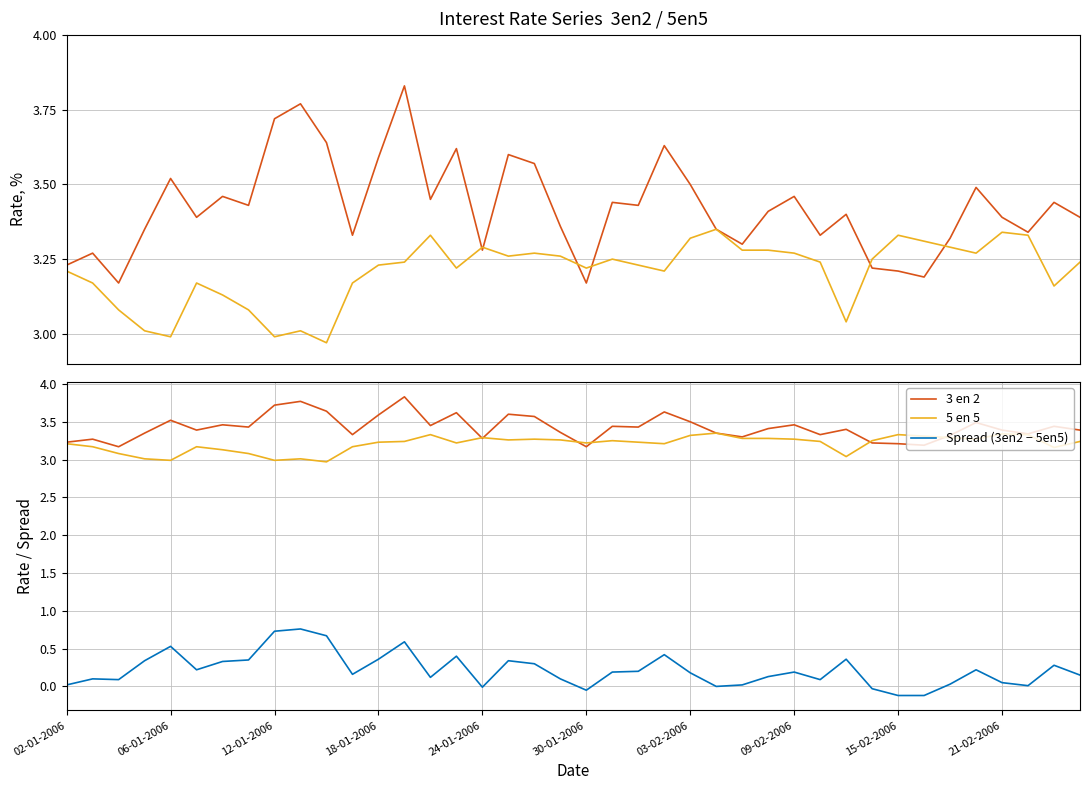

How many data points in Spread (3en2 − 5en5) are above 0?

34